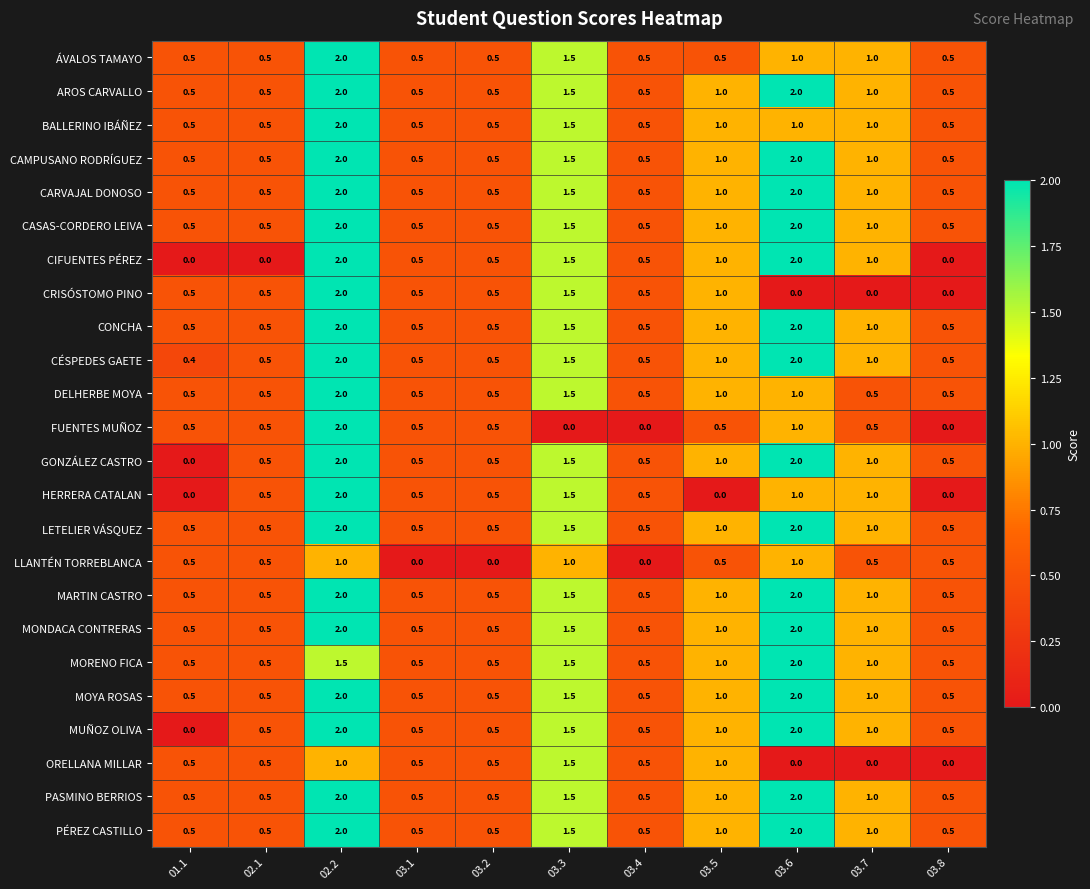

What is the spread (max minus min) of values at 03.1?

0.5